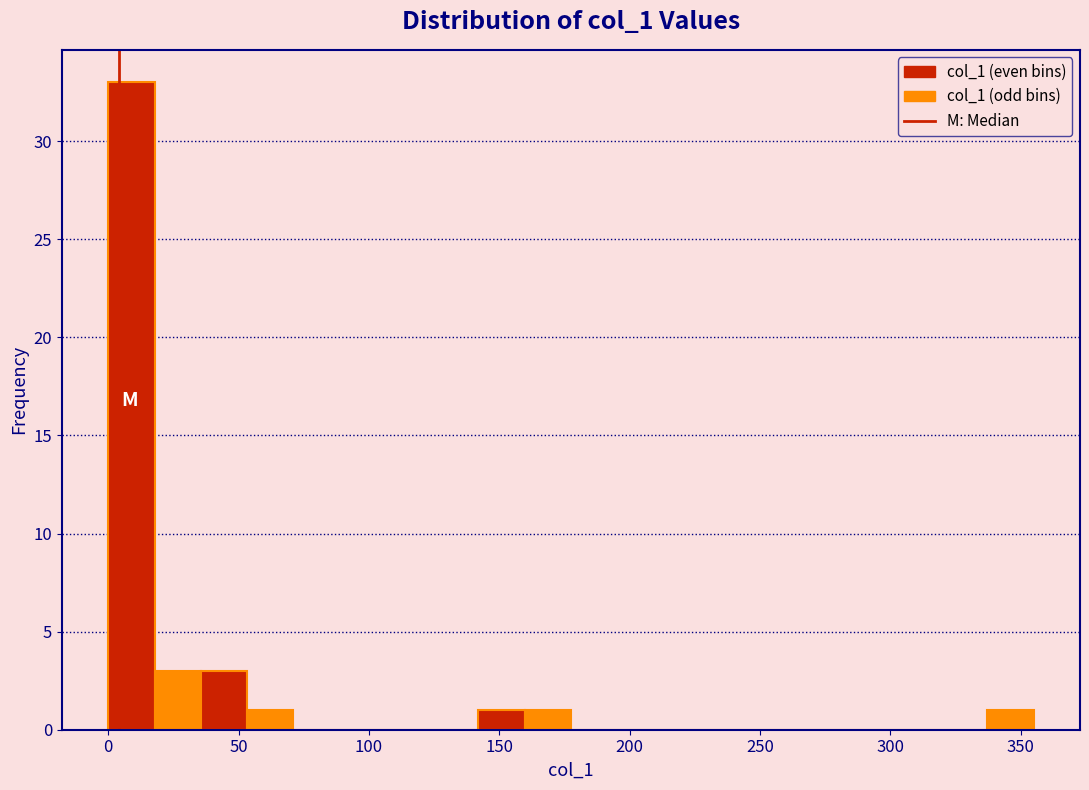

Around what value on the x-axis is the tallest bar? Give the approximate position of its centre, as read against the axis.

10